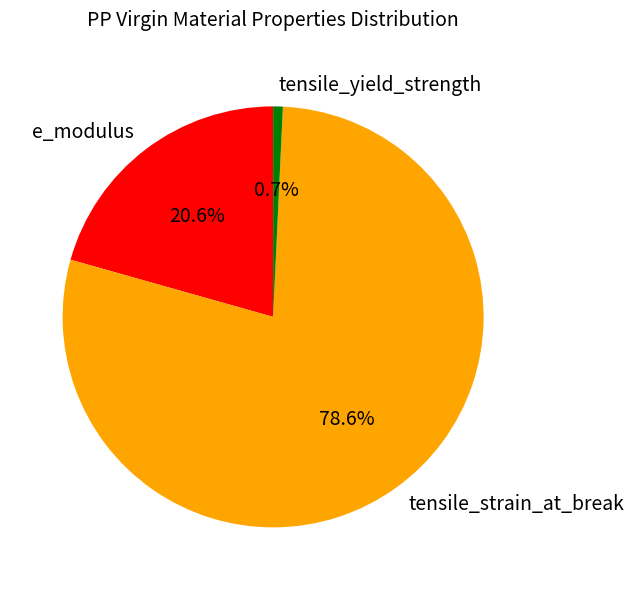

To the nearest percent, what is the difference between the e_modulus and tensile_yield_strength slice percentages?

20%